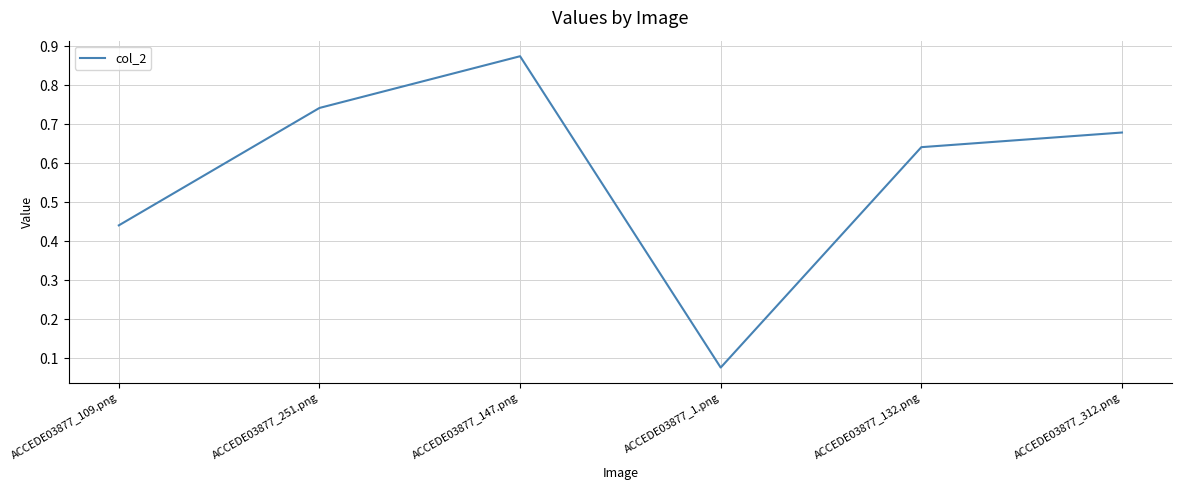

At which category does the data reach its first local peak?

ACCEDE03877_147.png